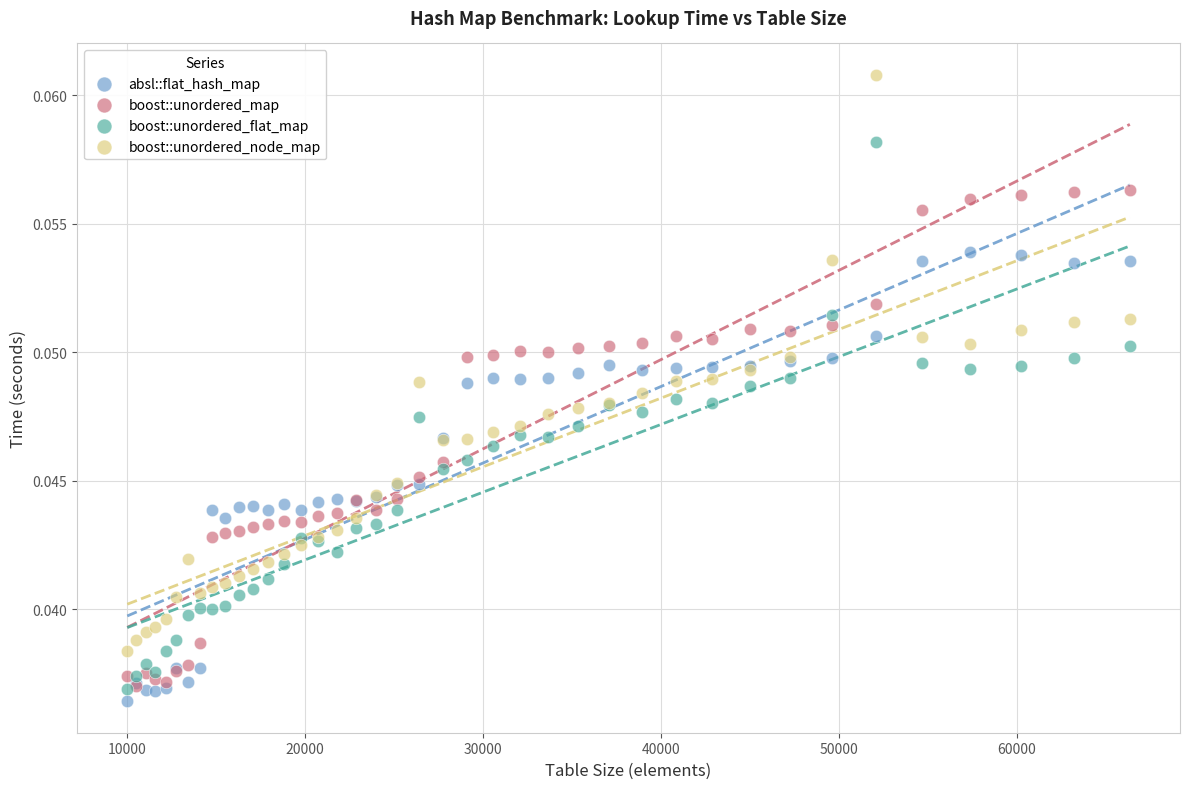

Which series reaches the maximum Y coordinate?

boost::unordered_node_map